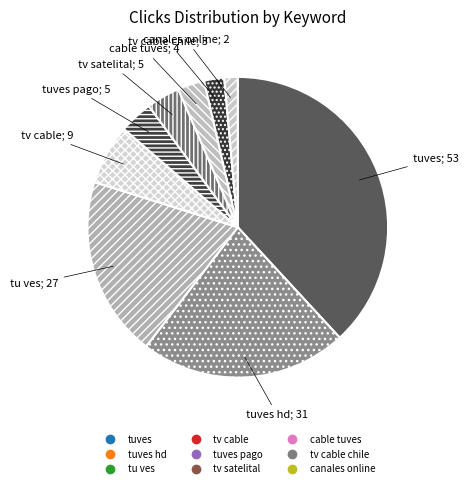

How many slices are in this pie chart?

9